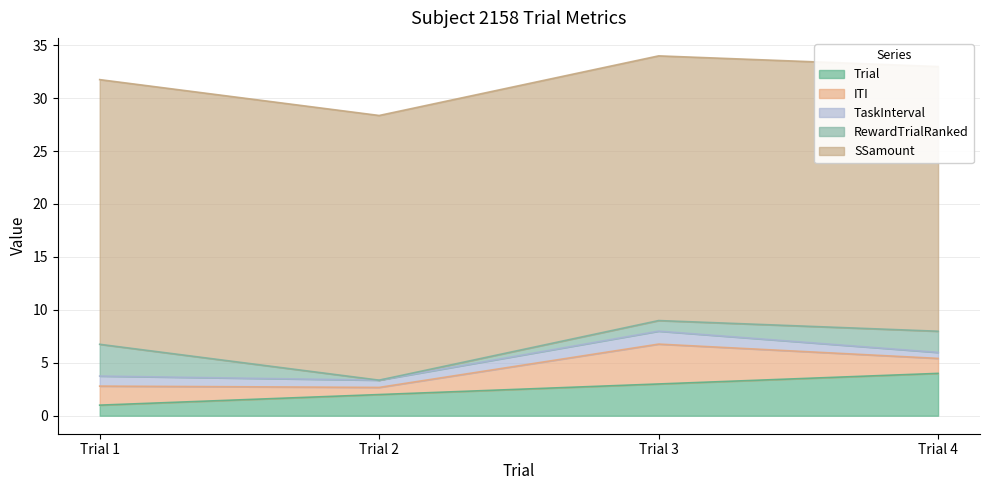

After their last crossing, which series has the higher values: ITI or TaskInterval?

ITI